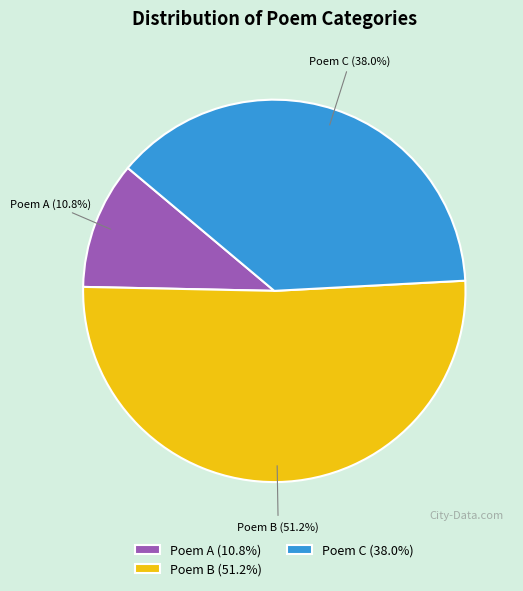

Is there any slice that represents more than half of the pie?

Yes